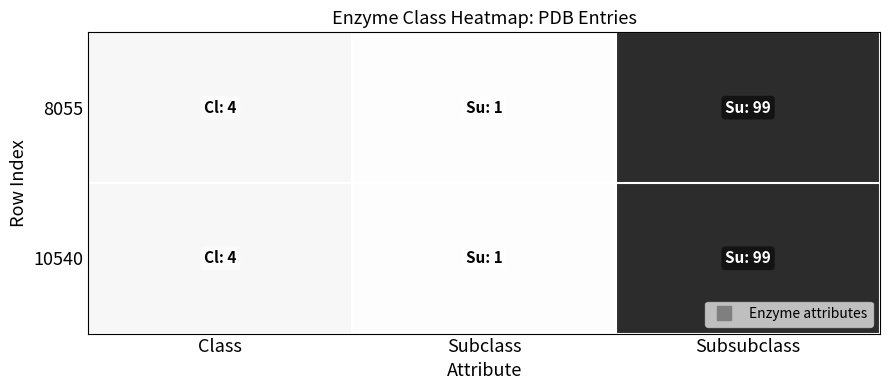

Rank the series at Subclass from highest to lowest value.

8055, 10540